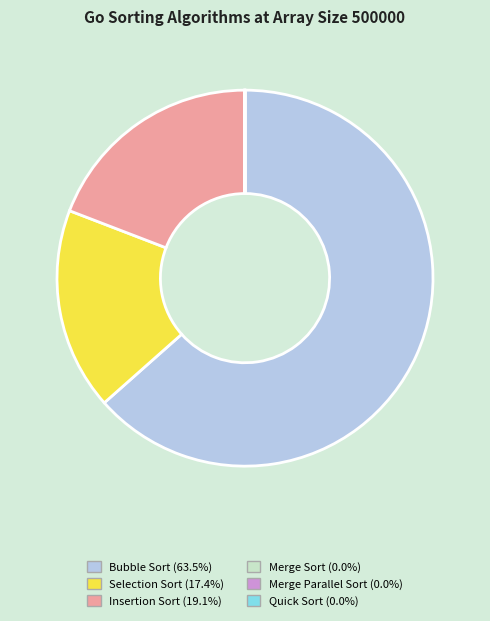

Which slice represents more than half of the pie?

Bubble Sort